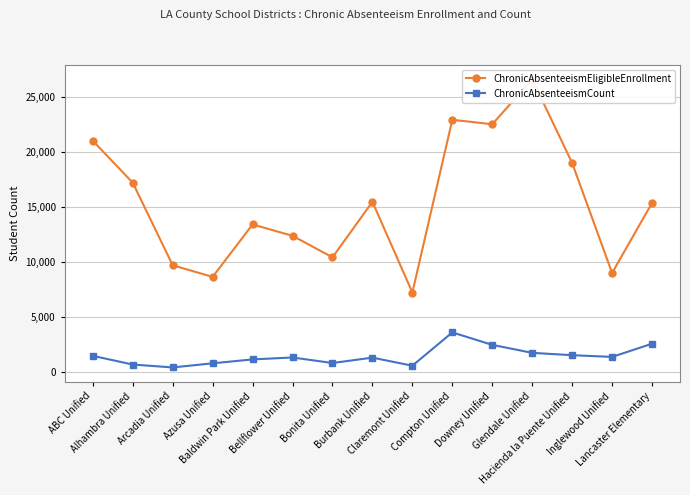

Which series changed the most between Inglewood Unified and Lancaster Elementary?

ChronicAbsenteeismEligibleEnrollment